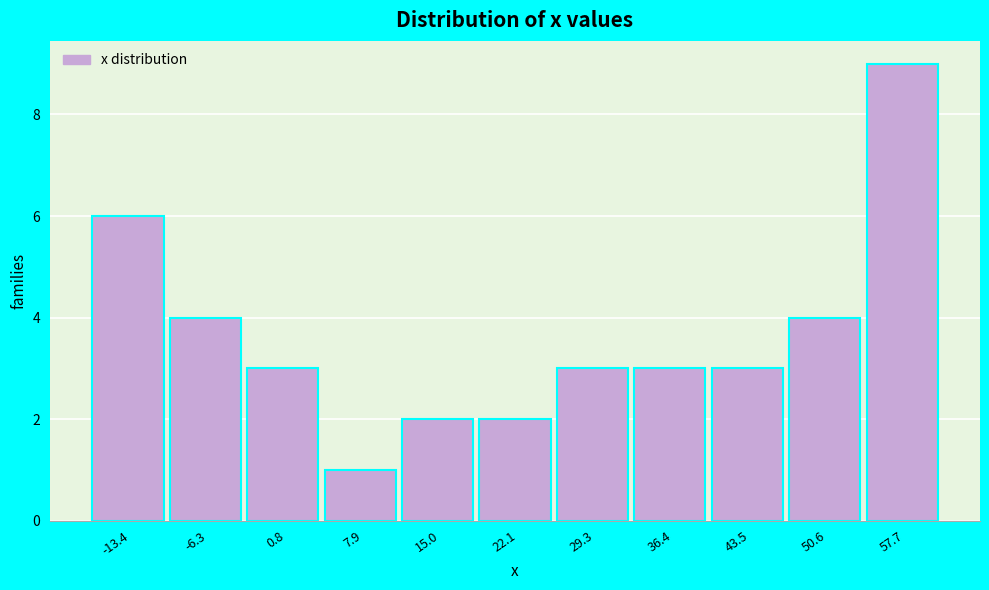

Reading right to left, extract all data points from this chart.

9	4	3	3	3	2	2	1	3	4	6